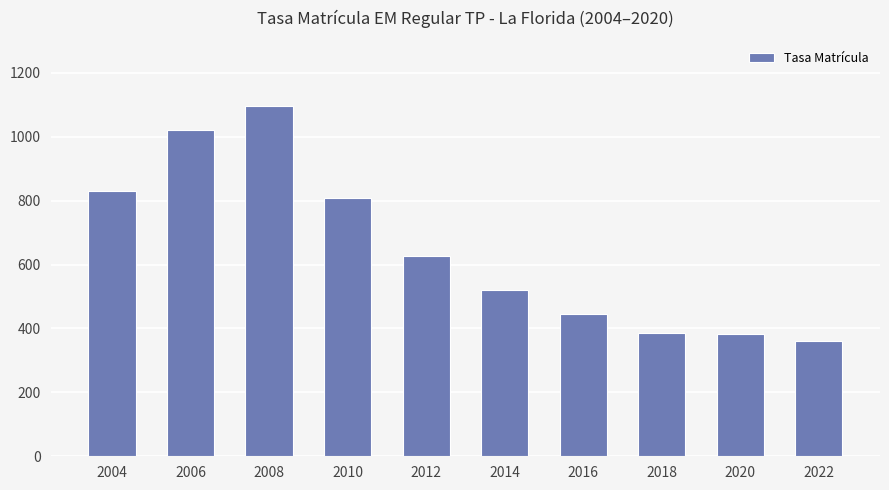

At which label does the data first exceed 626?

2004